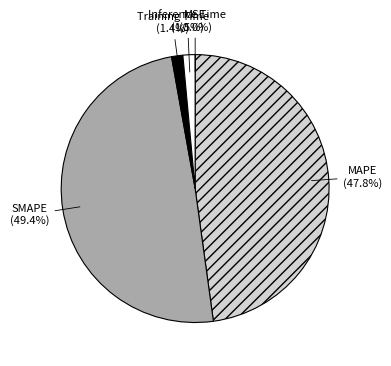

To the nearest percent, what is the difference between the largest and smallest slice percentages?

49%